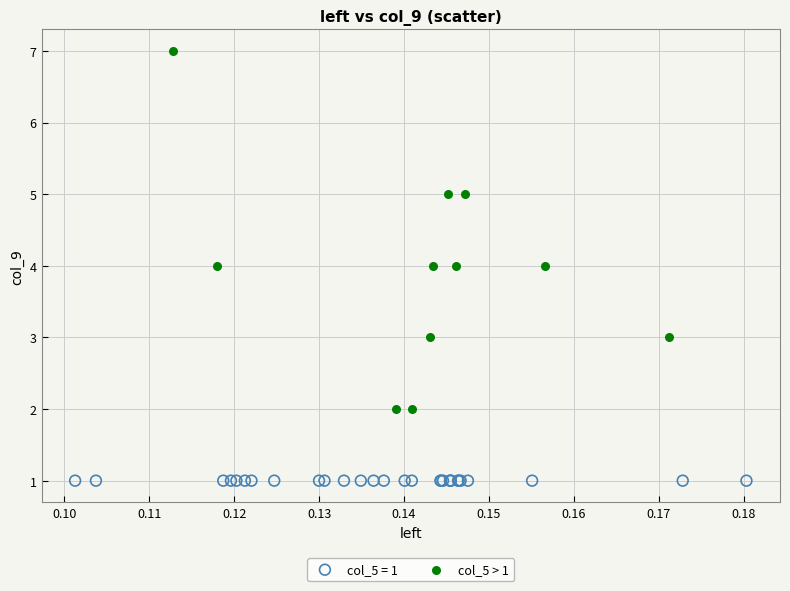

Which series contains the highest Y value?

col_5 > 1